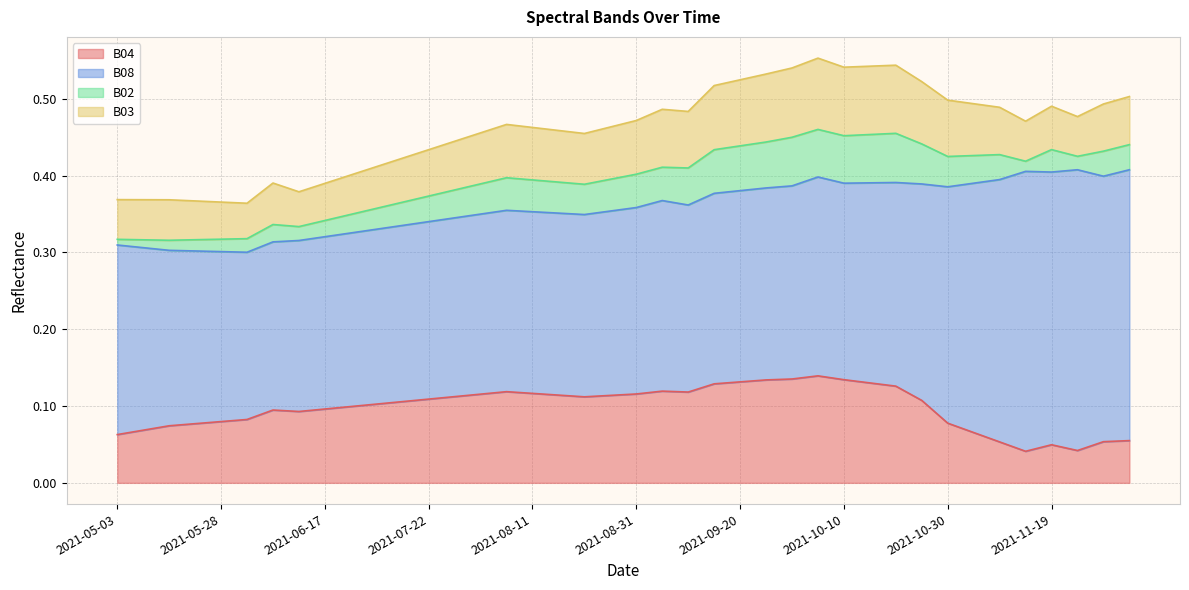

At which category is the sum across all series the highest?

2021-10-05